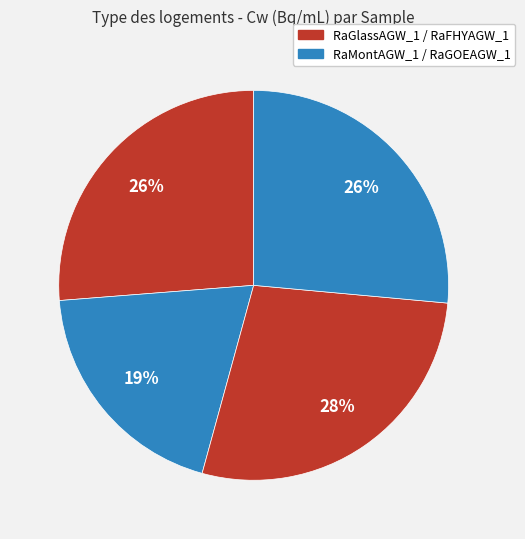

How many slices are in this pie chart?

4